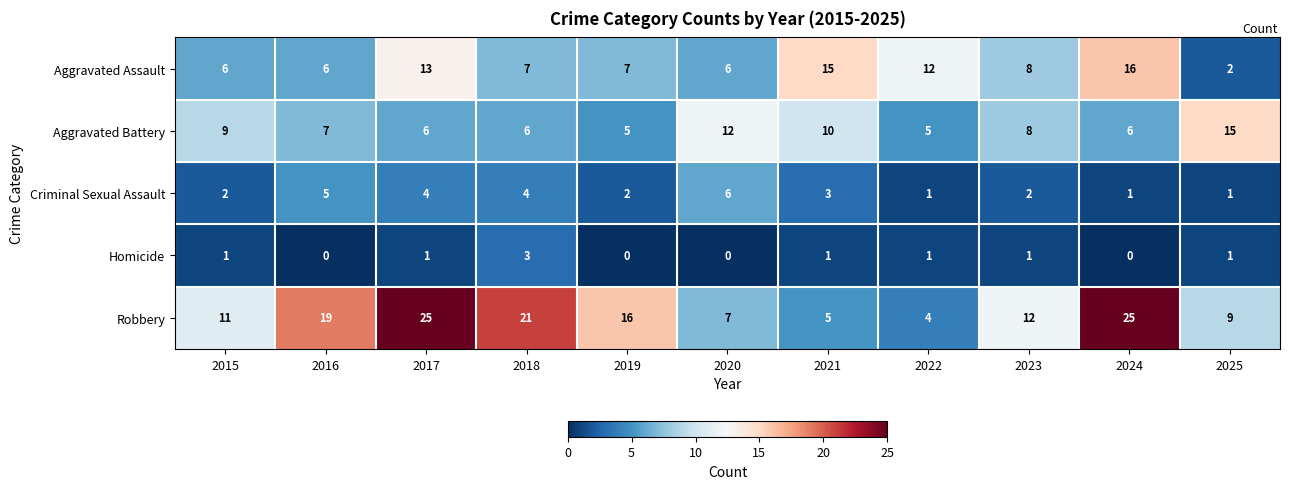

The value of Homicide at 2020 is -2. True or false?

False